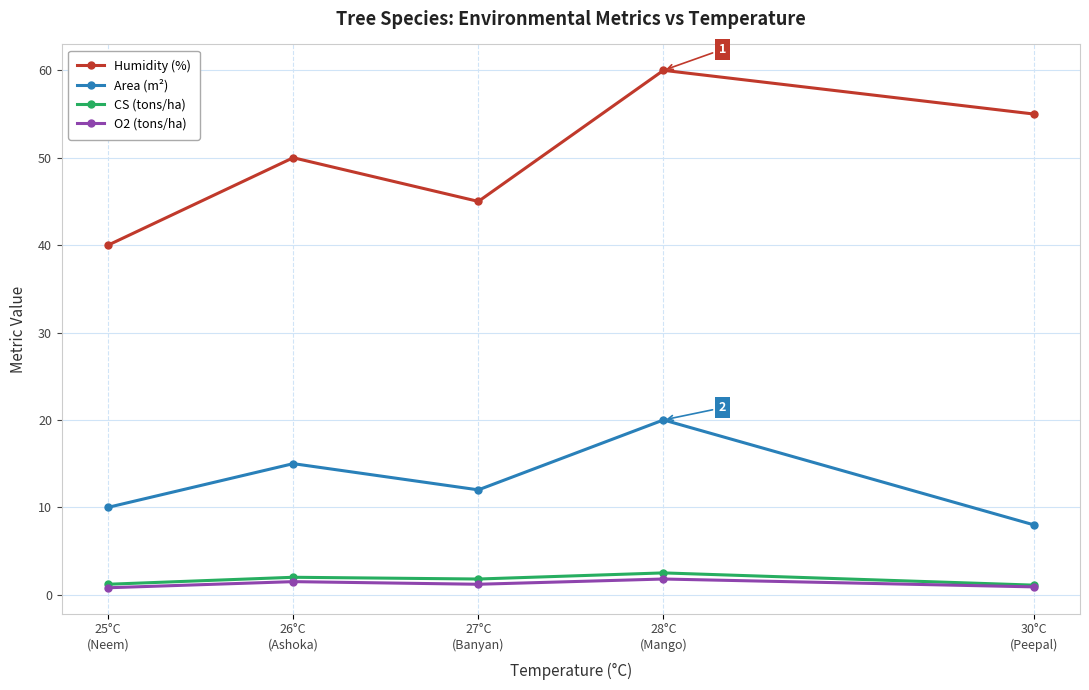

Which series has the largest total across all categories?

Humidity (%)